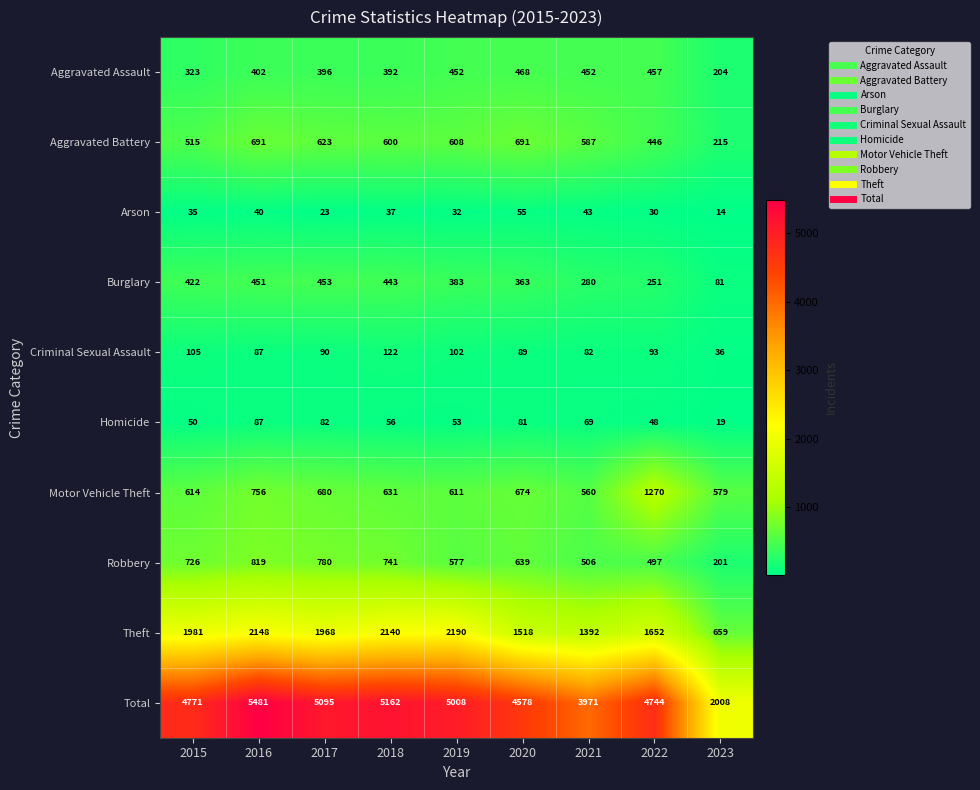

Is it true that Criminal Sexual Assault equals 89 at 2020?

True